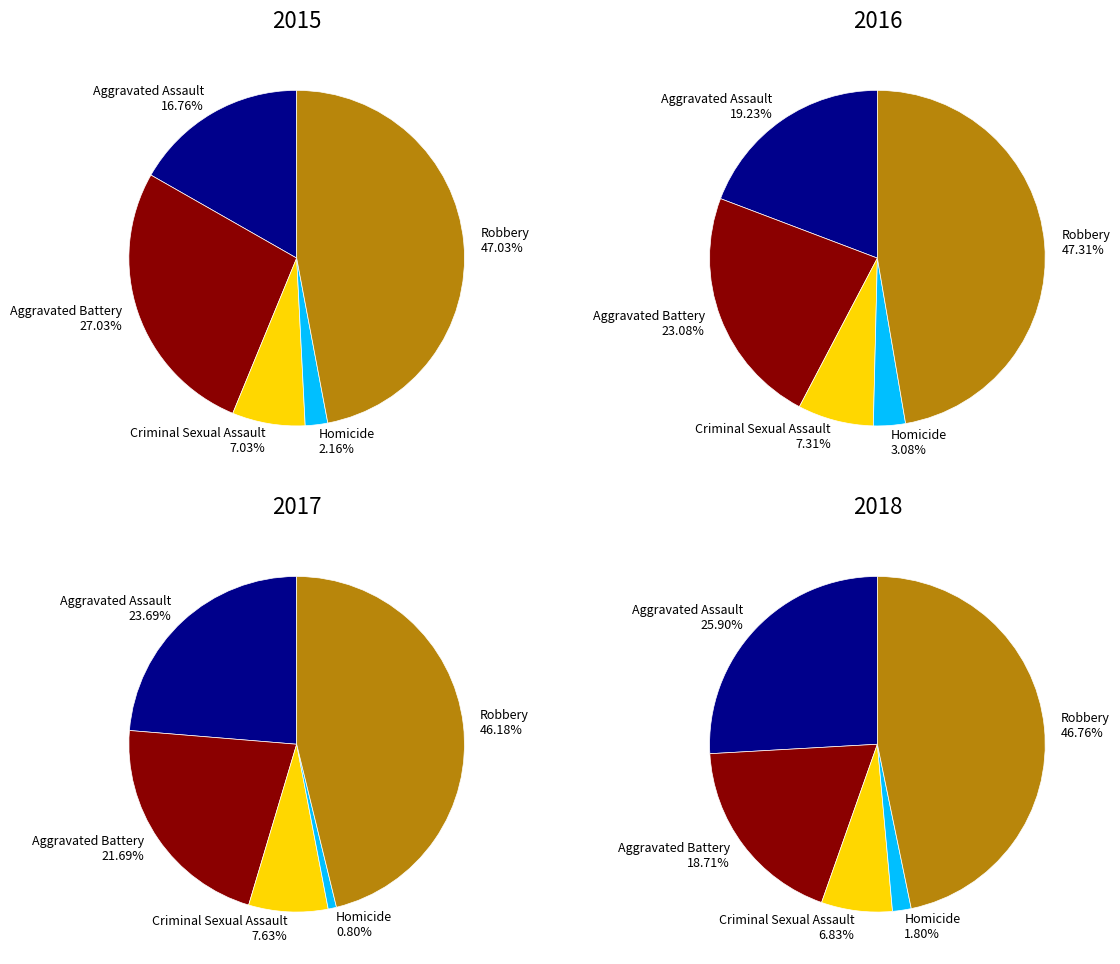

Is there any slice that represents more than half of the pie?

No